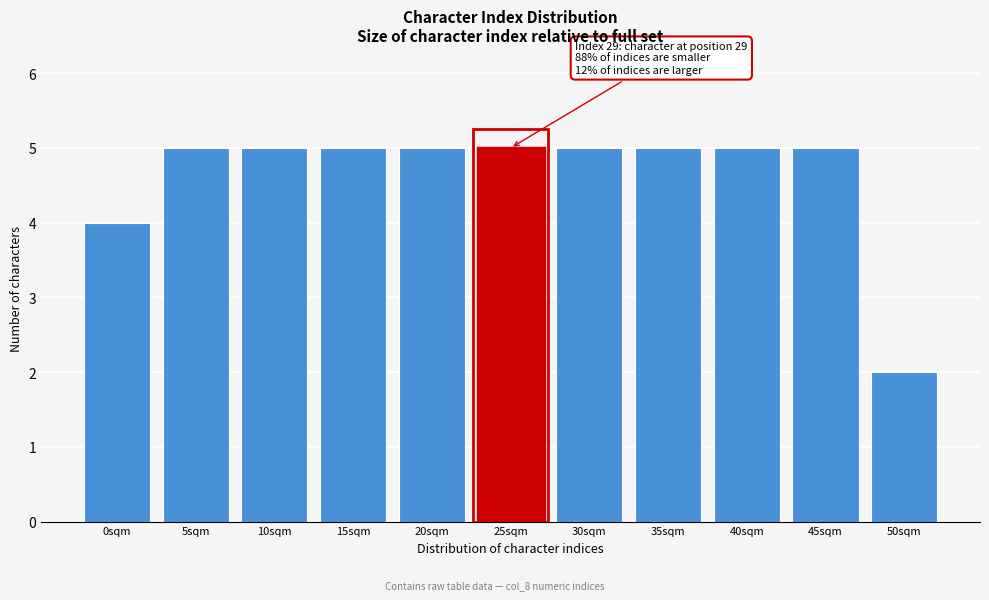

Reading right to left, what are all the values shown in this chart?

50sqm=2	45sqm=5	40sqm=5	35sqm=5	30sqm=5	25sqm=5	20sqm=5	15sqm=5	10sqm=5	5sqm=5	0sqm=4